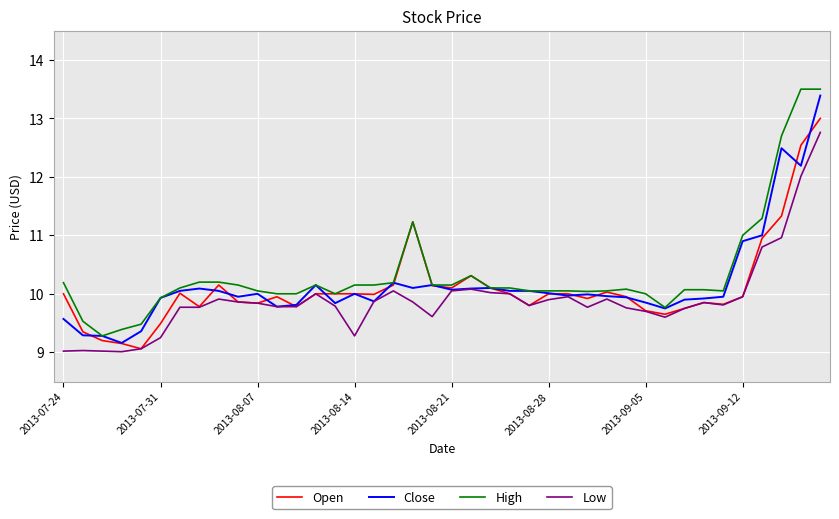

What is the maximum value shown in the chart?

13.5